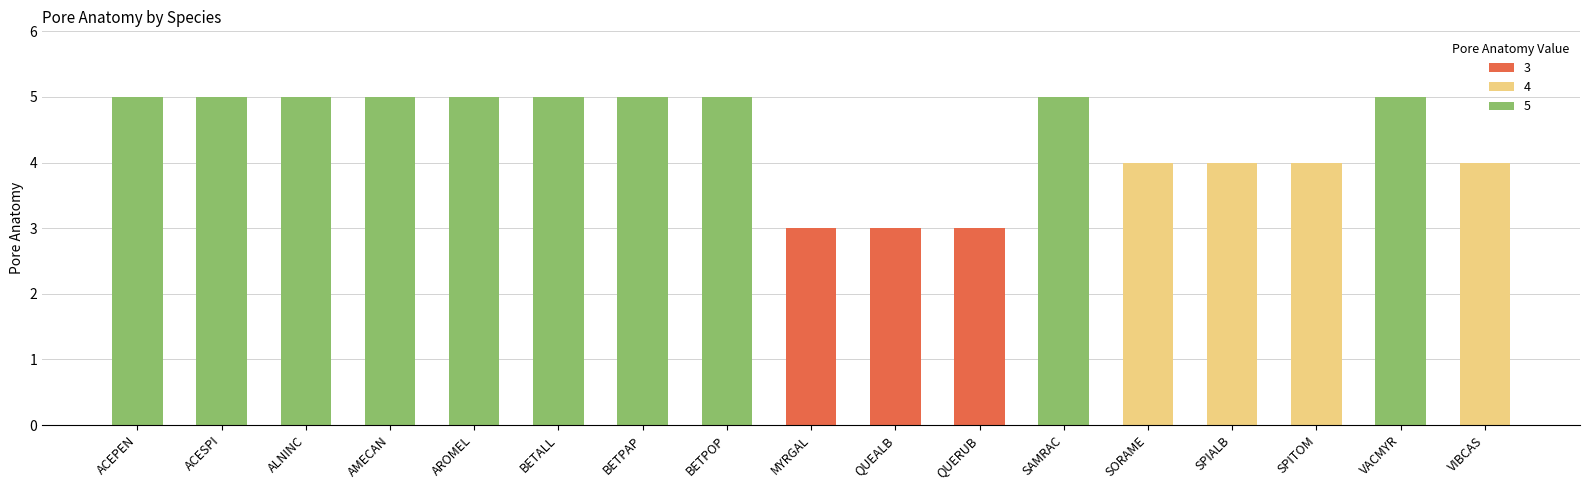

Read the value at AROMEL.

5